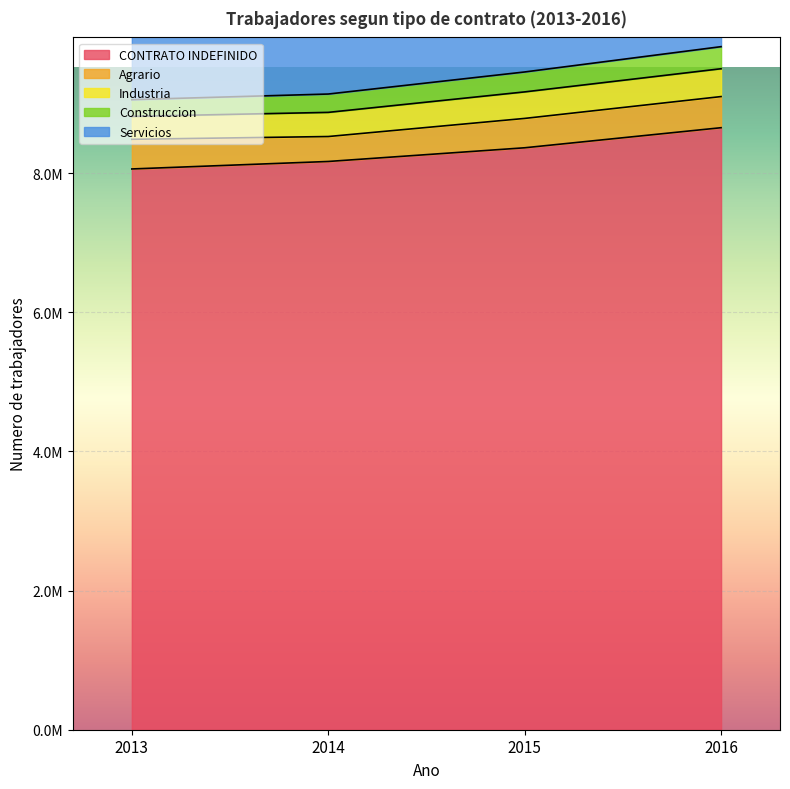

The CONTRATO INDEFINIDO series shows 14898145 at 2015. True or false?

False